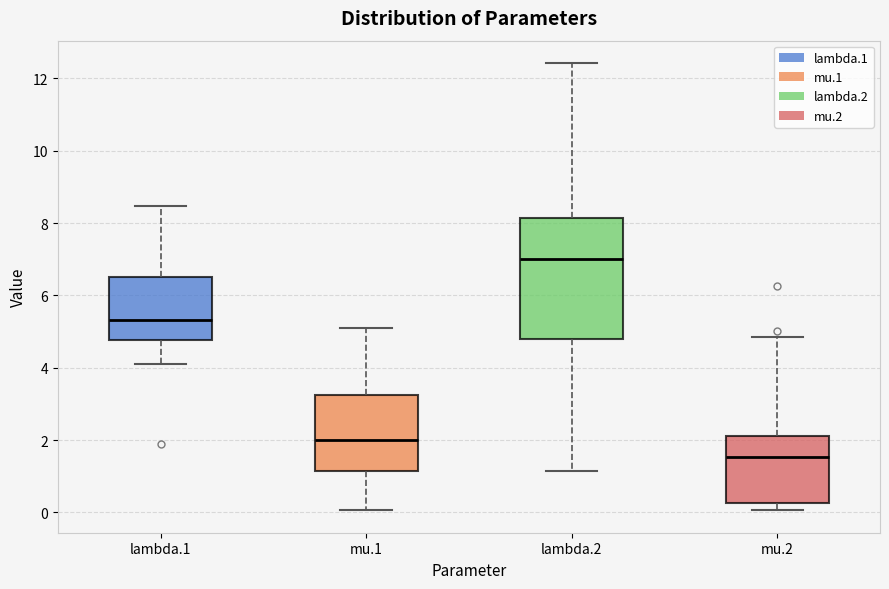

Which box's median line is the highest?

lambda.2